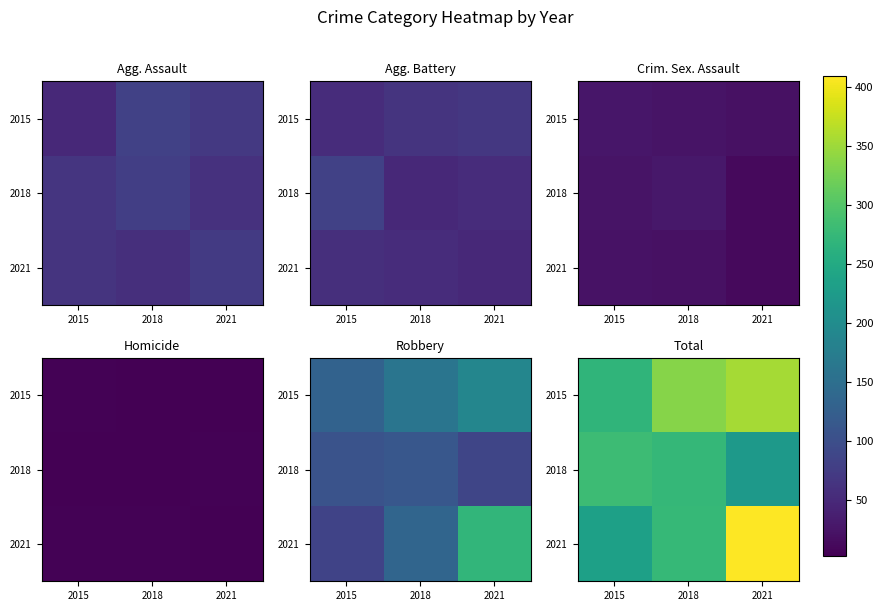

What is the maximum value for 2021?

409